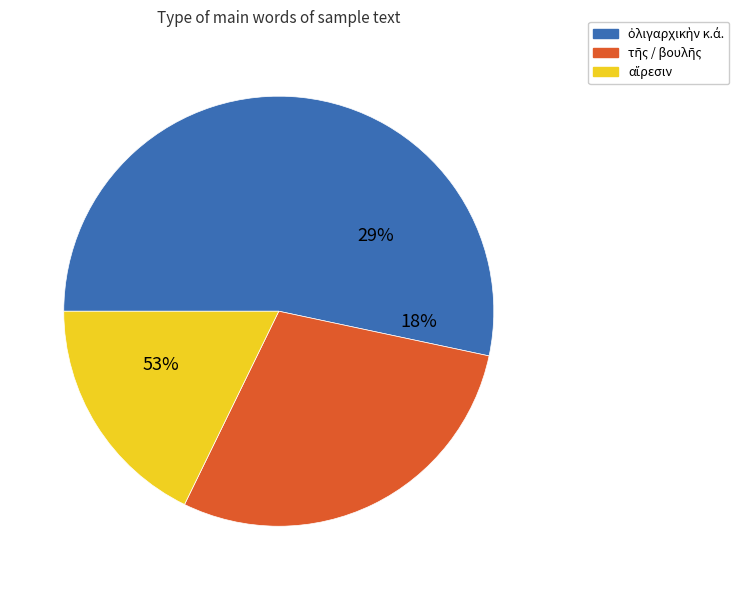

What is the smallest slice in the pie chart?

ὀλιγαρχικὴν